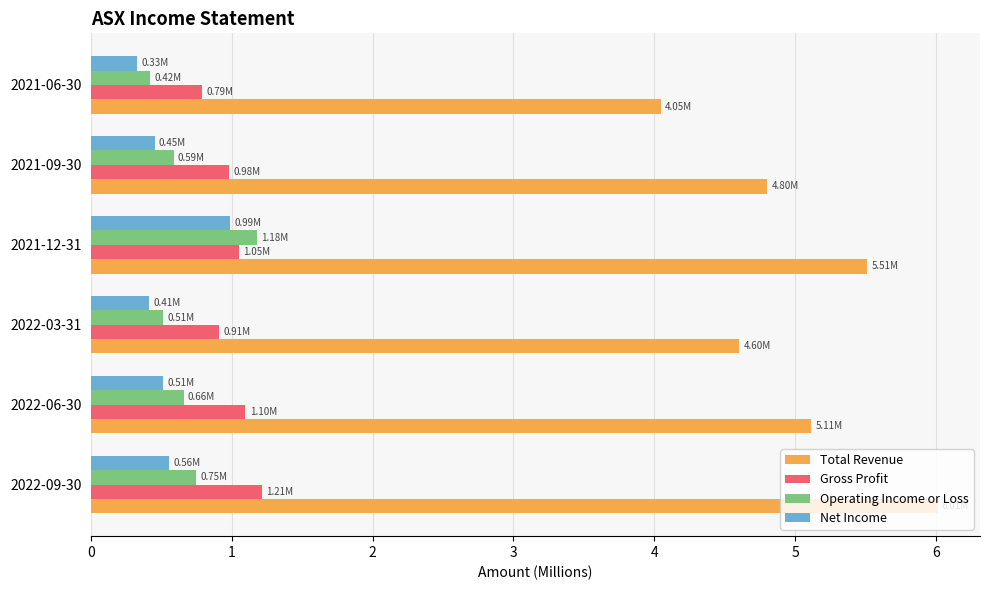

Which series has the largest range (max minus min)?

Total Revenue